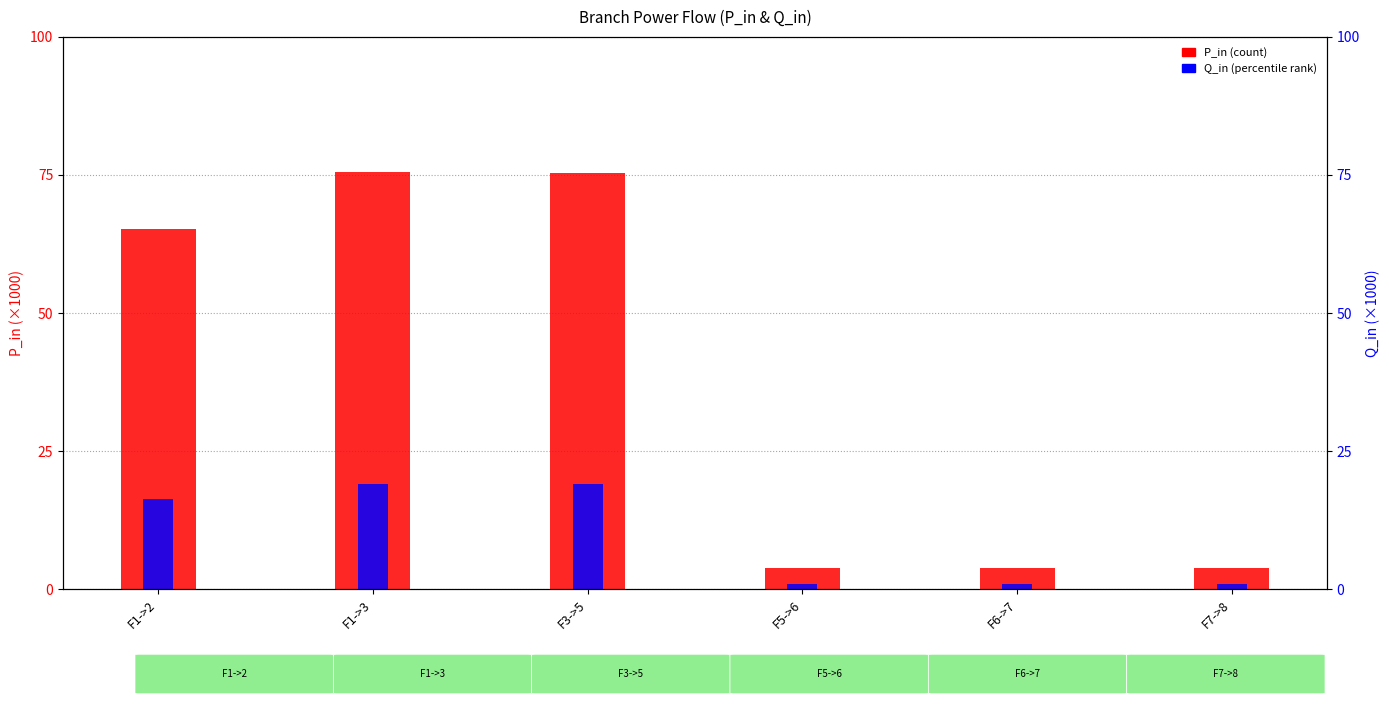

List the series in order of their overall mean, highest first.

P_in (×1000), Q_in (×1000)